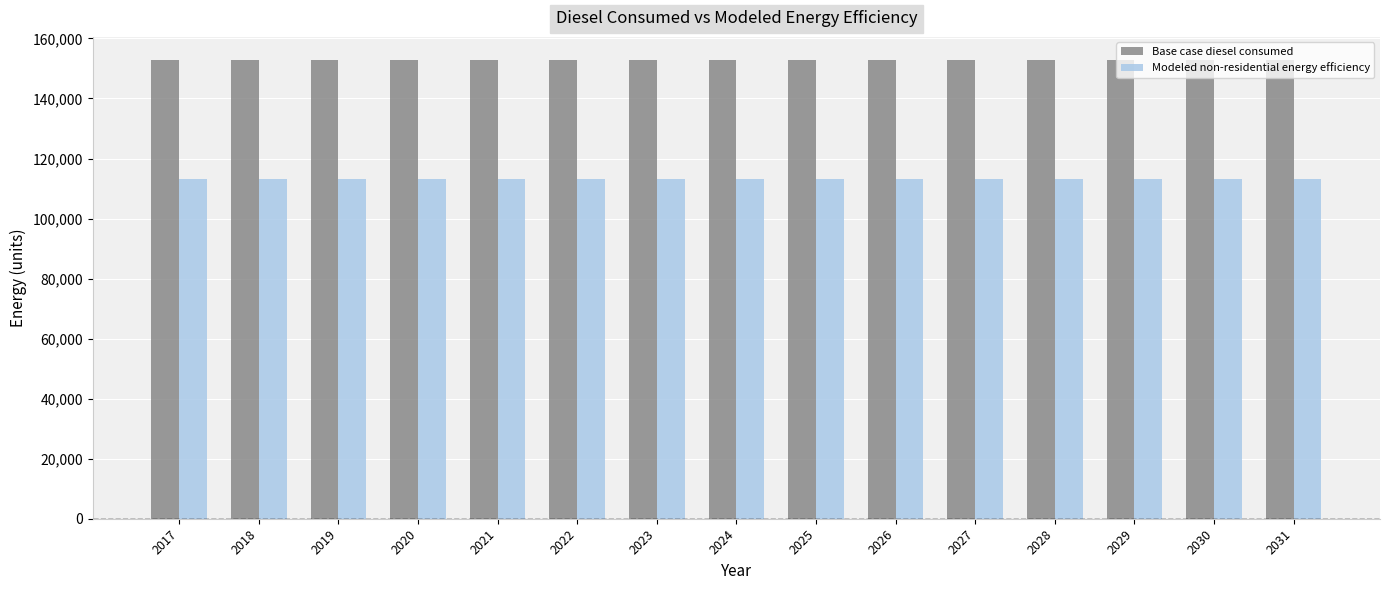

Is the value of Base case diesel consumed at 2019 greater than the value of Modeled non-residential energy efficiency at 2028?

Yes